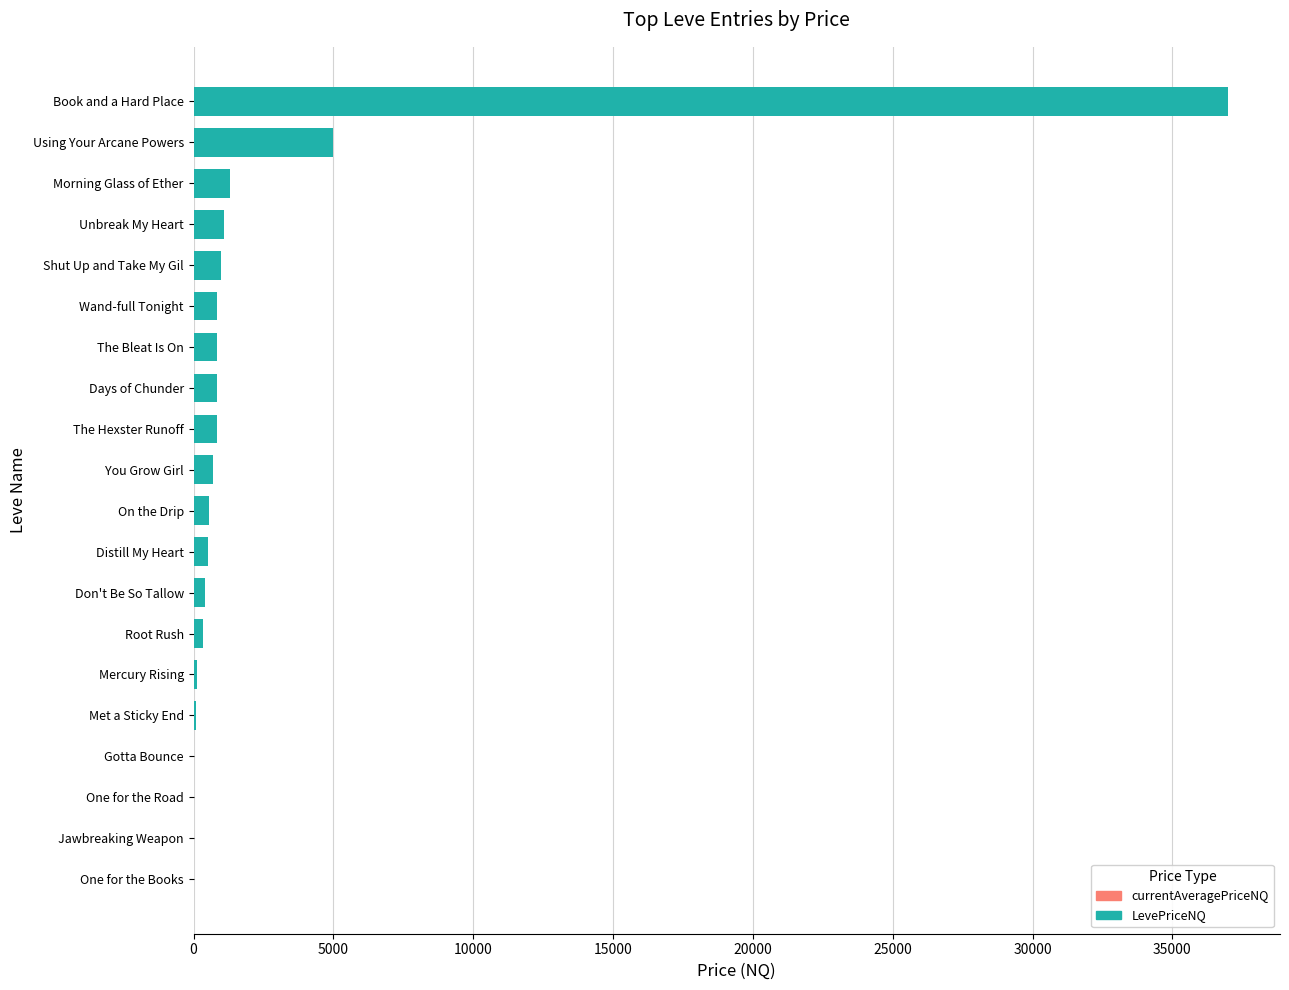

Are the bars horizontal?

Yes